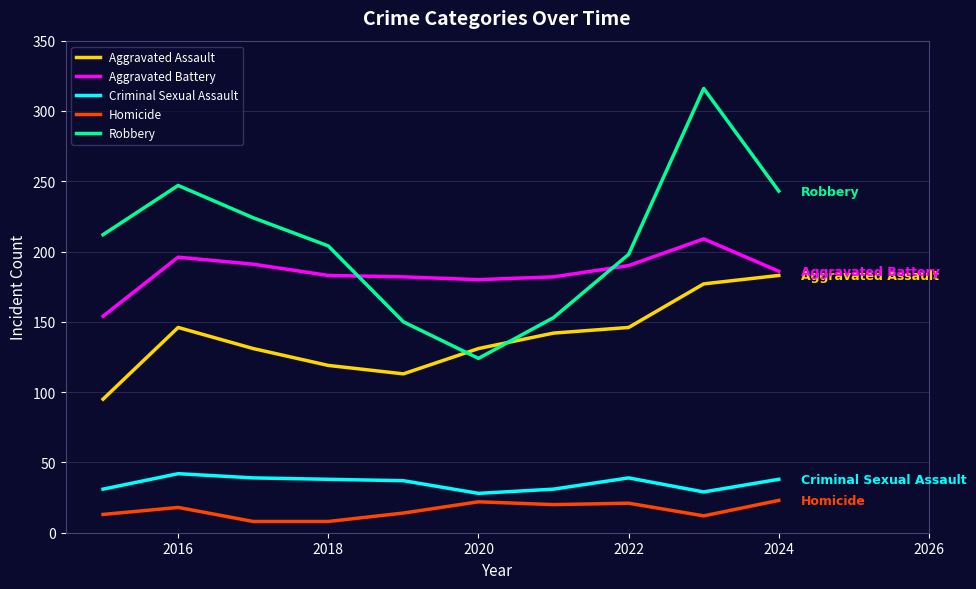

Which series has the largest total across all categories?

Robbery